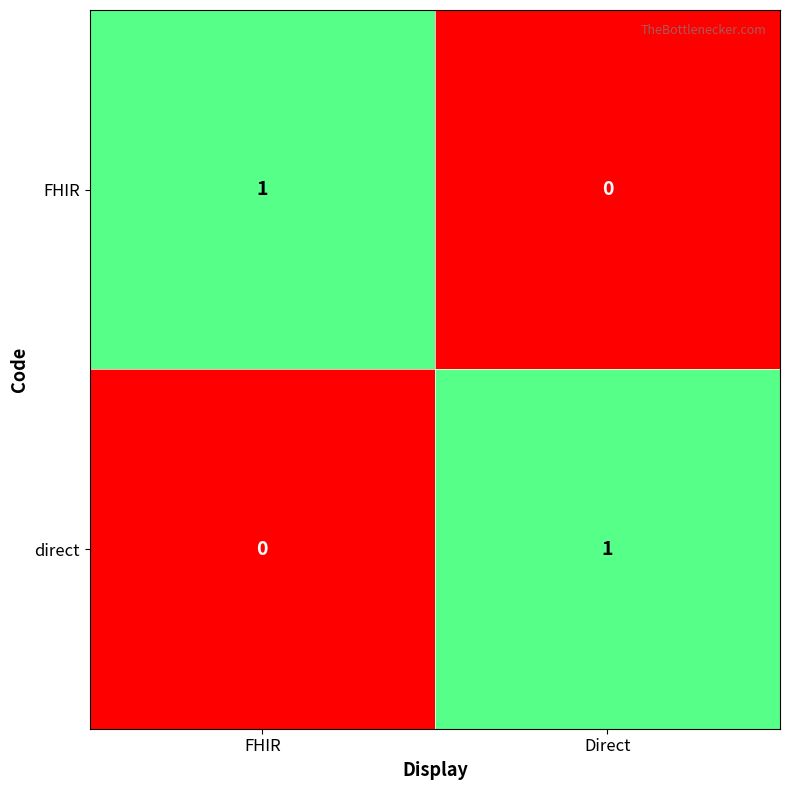

Is the value of direct at Direct greater than the value of FHIR at Direct?

Yes